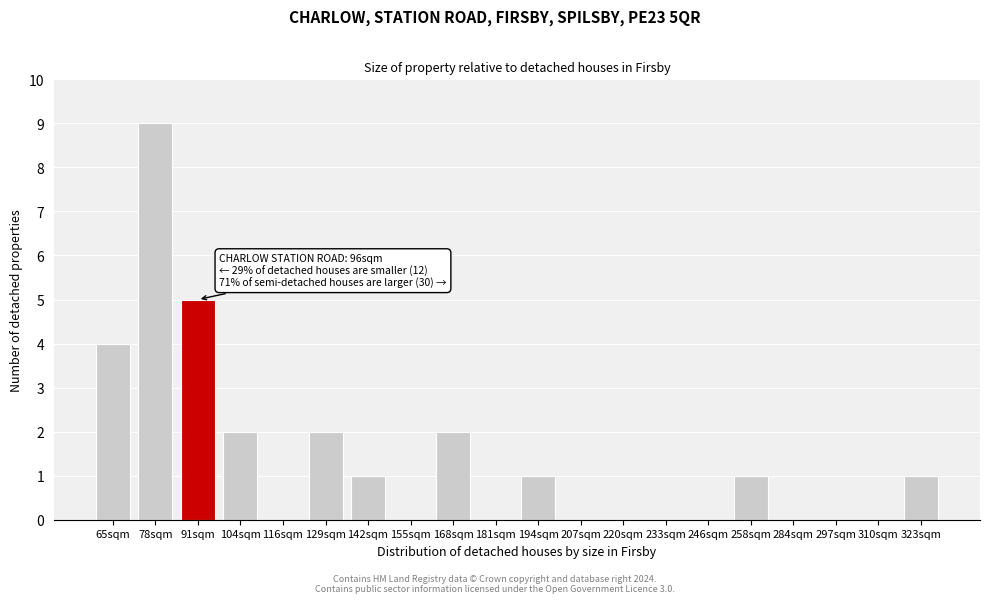

What is the sum of the values at 129sqm and 78sqm?

11